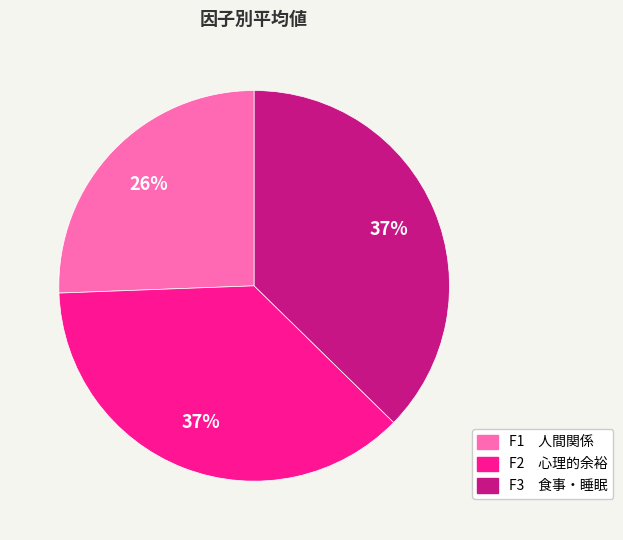

The F2 心理的余裕 slice represents 37% of the pie. True or false?

True